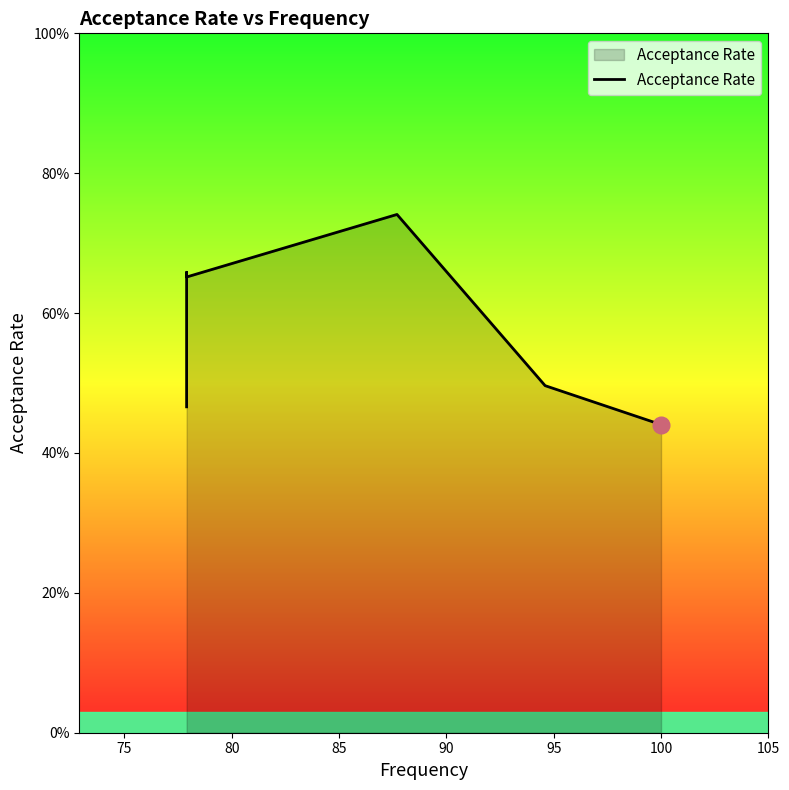

Which label corresponds to the smallest value in the chart?

100